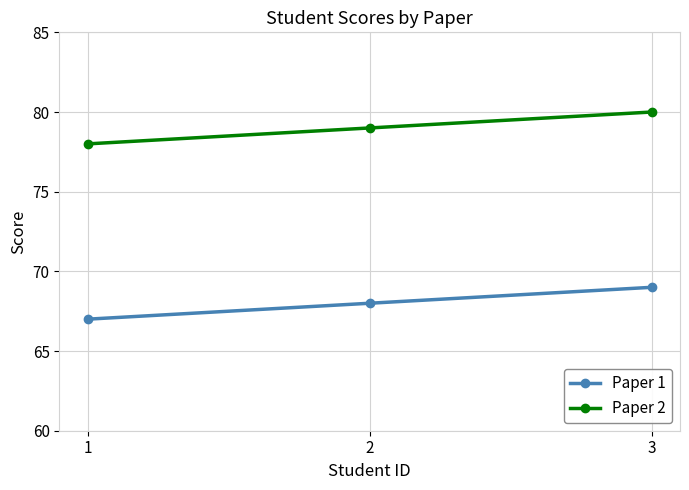

At which category is the sum across all series the highest?

3